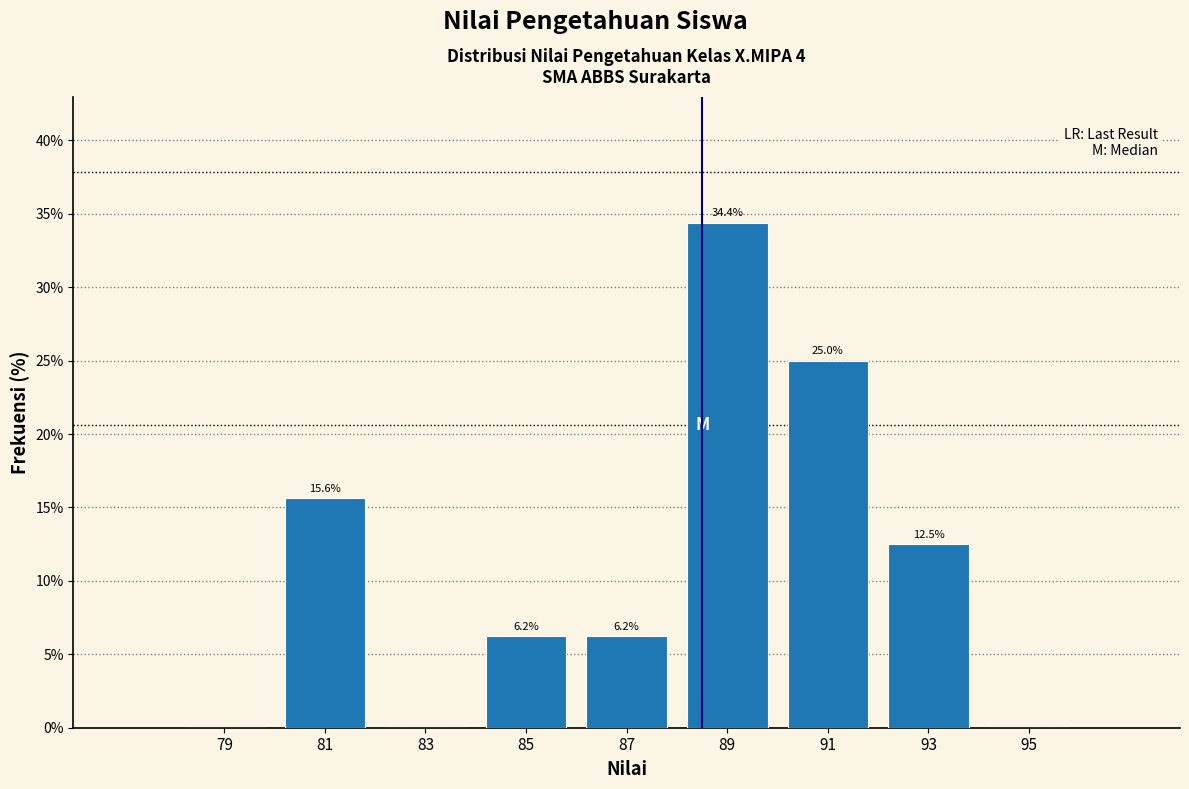

Which range on the x-axis has the tallest bar?

88 to 90